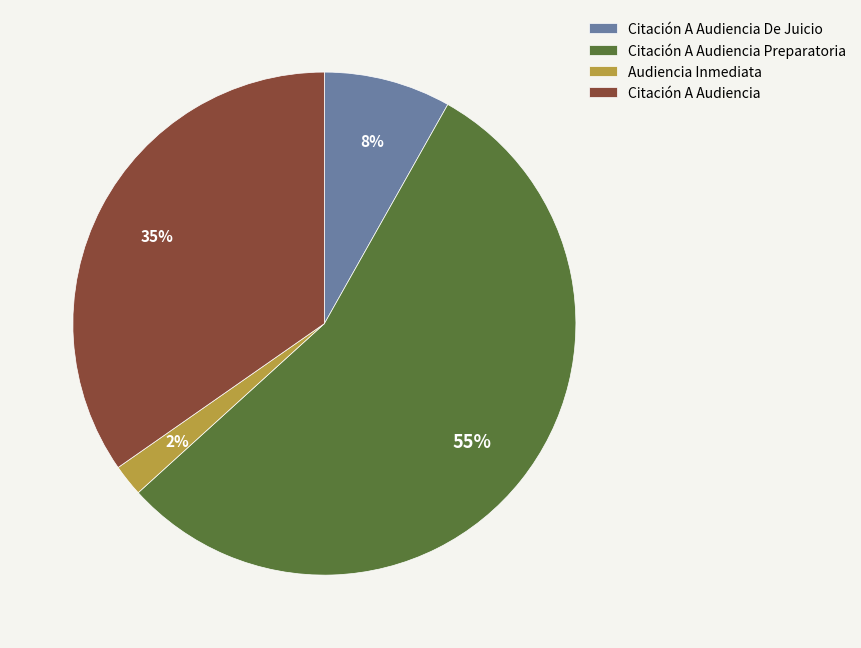

What is the majority slice?

Citación A Audiencia Preparatoria